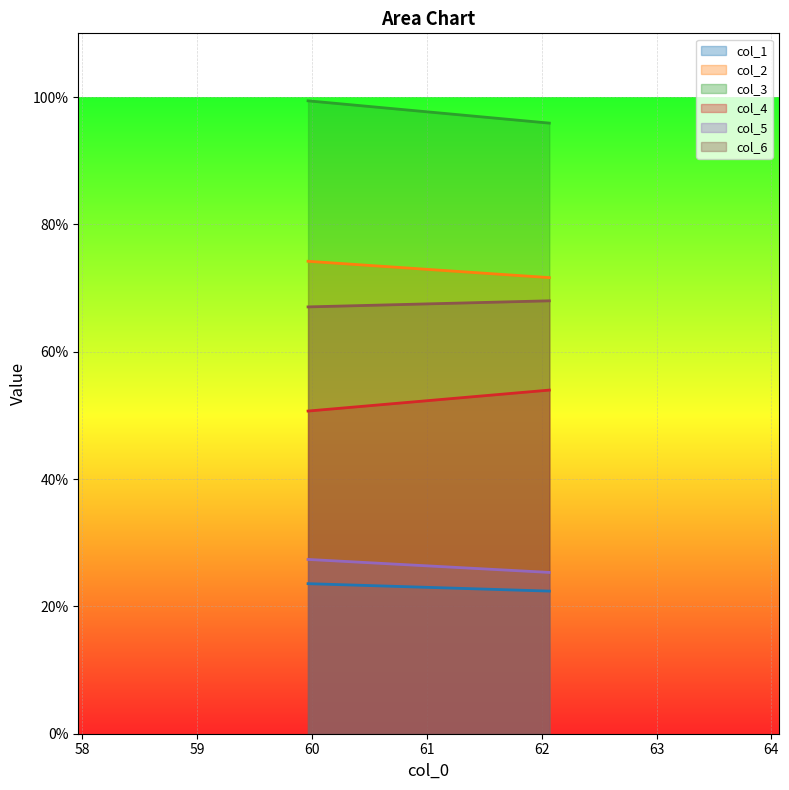

At which label does col_5 reach its minimum?

62.06666667